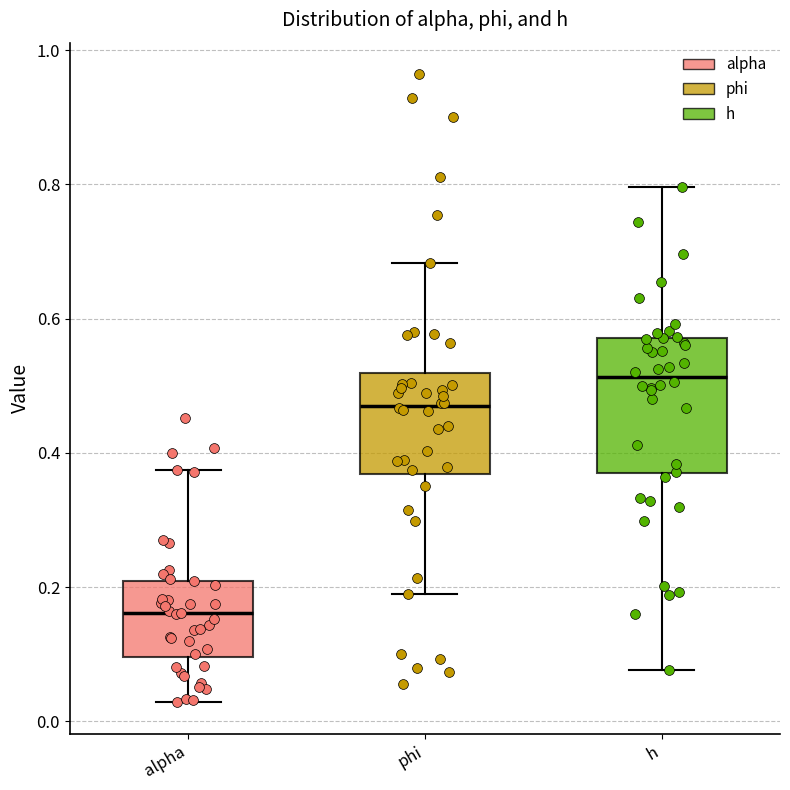

Where does the upper whisker of the box for h end on the y-axis? The values are not printed on the chart, so give them approximately, as read against the axis.

0.80